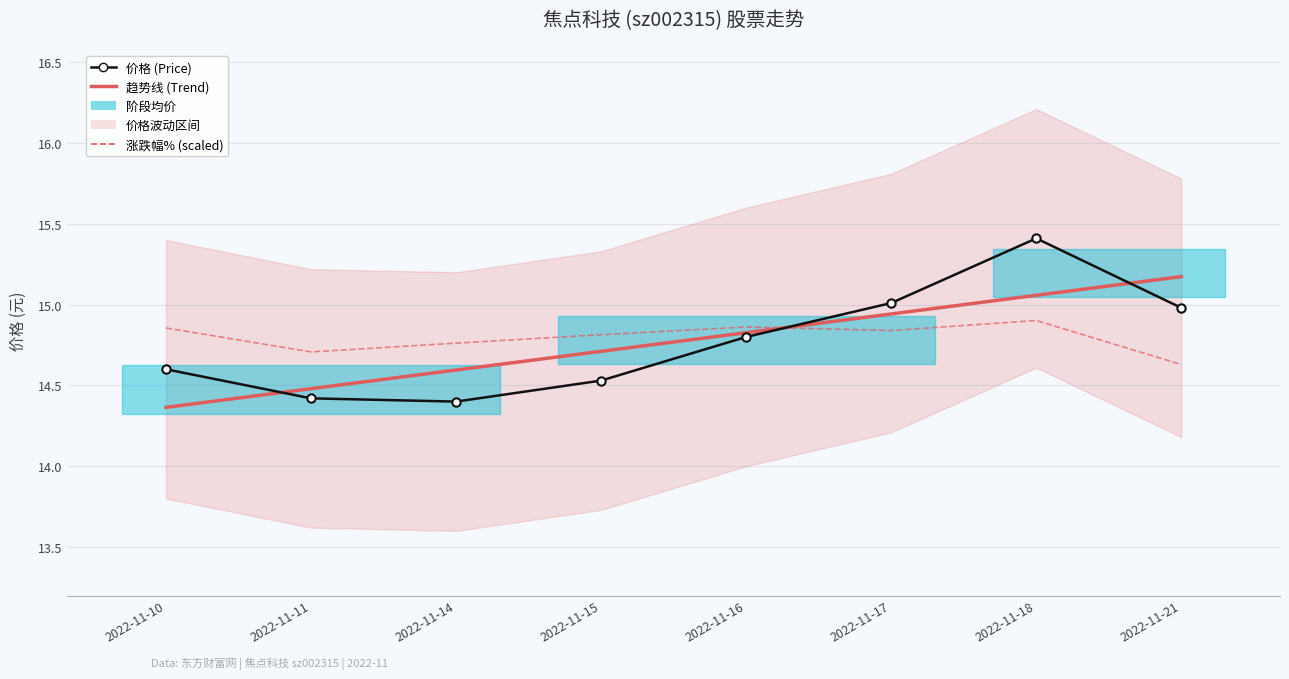

What is the sum of the 趋势线 (Trend) values at 2022-11-17 and 2022-11-14?

29.5